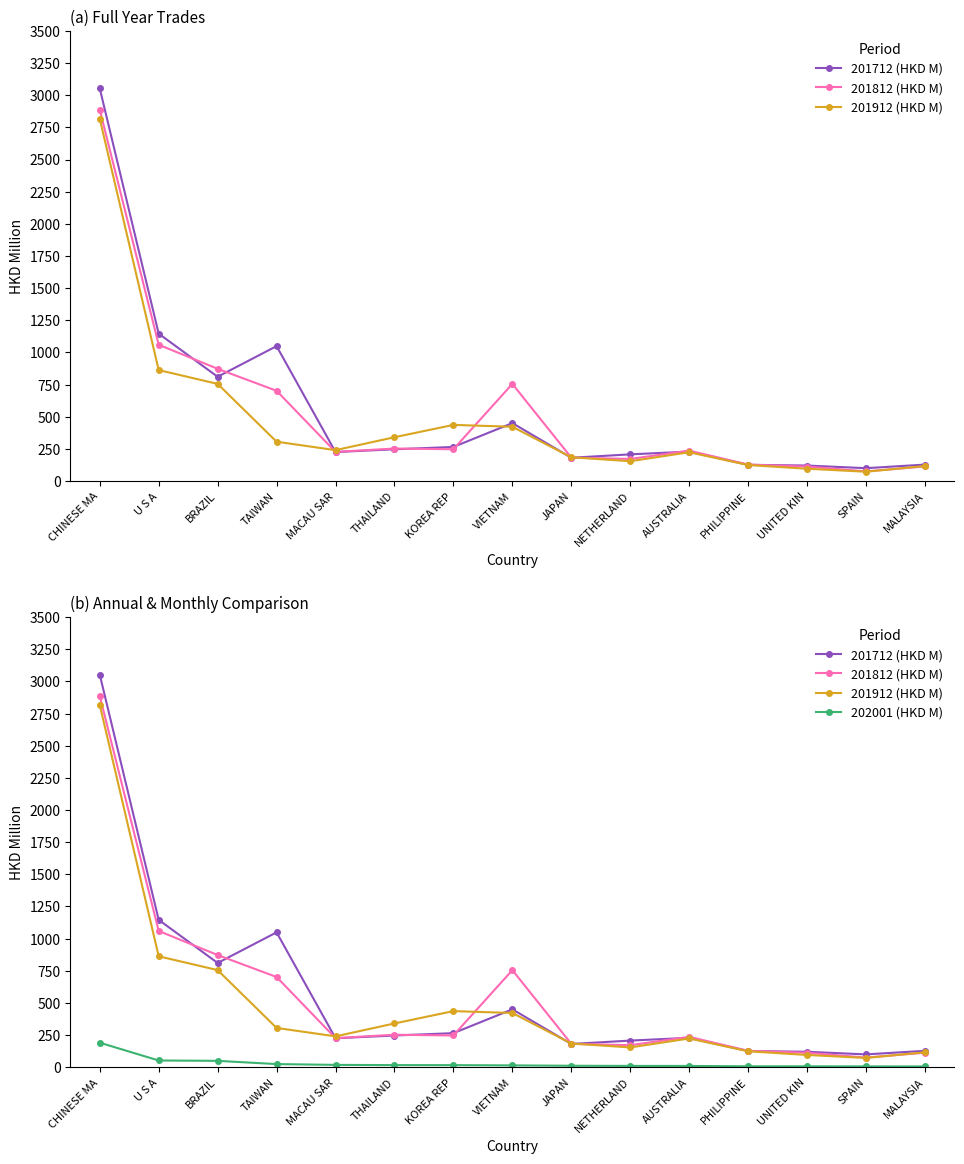

Which series ends up on top after the final intersection of 201712 (HKD M) and 201812 (HKD M)?

201712 (HKD M)